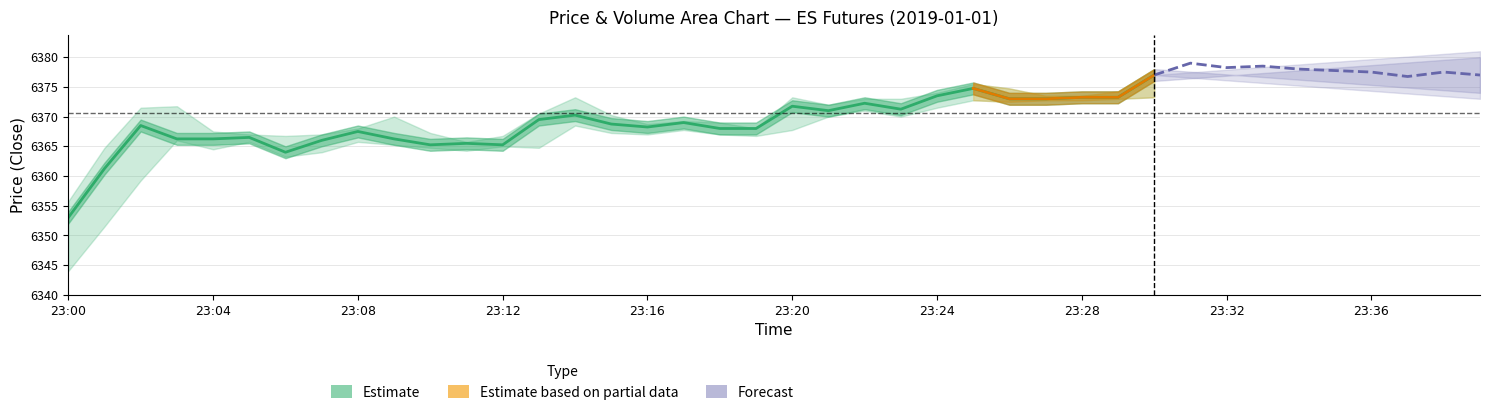

Reading left to right, transcribe all the data shown in this chart.

Close: 6353.0	6361.2	6368.5	6366.2	6366.2	6366.5	6364.0	6366.0	6367.5	6366.2	6365.2	6365.5	6365.2	6369.5	6370.2	6368.8	6368.2	6369.0	6368.0	6368.0	6371.8	6371.0	6372.2	6371.2	6373.5	6374.8	6373.0	6373.0	6373.2	6373.2	6377.0	6379.0	6378.2	6378.5	6378.0	6377.8	6377.5	6376.8	6377.5	6377.0
High: 6355.8	6364.8	6371.5	6371.8	6367.5	6367.0	6366.8	6367.0	6368.0	6370.0	6367.2	6365.8	6366.8	6370.5	6373.2	6370.2	6368.8	6369.2	6369.0	6368.0	6373.2	6372.0	6373.0	6373.0	6374.0	6375.5	6374.8	6373.5	6373.5	6374.2	6378.0	6379.2	6379.8	6379.8	6379.0	6378.0	6378.0	6377.5	6377.5	6377.2
Low: 6344.0	6351.5	6359.2	6366.0	6364.5	6365.8	6363.2	6364.0	6365.8	6365.2	6364.8	6364.2	6365.0	6364.8	6368.5	6367.2	6367.0	6367.8	6367.0	6366.8	6367.8	6370.0	6371.0	6370.0	6371.5	6372.8	6372.5	6372.8	6372.8	6373.0	6373.2	6376.8	6378.0	6378.5	6378.0	6377.0	6377.5	6376.8	6377.0	6377.0
BidVolume: 132.0	115.0	158.0	109.0	89.0	18.0	67.0	20.0	24.0	74.0	38.0	45.0	6.0	46.0	111.0	51.0	24.0	3.0	33.0	17.0	45.0	43.0	72.0	118.0	81.0	58.0	50.0	25.0	15.0	53.0	82.0	133.0	120.0	27.0	33.0	47.0	15.0	27.0	10.0	10.0
AskVolume: 144.0	181.0	181.0	86.0	65.0	22.0	24.0	33.0	36.0	36.0	16.0	26.0	21.0	87.0	97.0	37.0	15.0	32.0	16.0	19.0	76.0	57.0	51.0	49.0	98.0	82.0	42.0	19.0	15.0	51.0	126.0	91.0	46.0	35.0	23.0	23.0	18.0	6.0	15.0	12.0